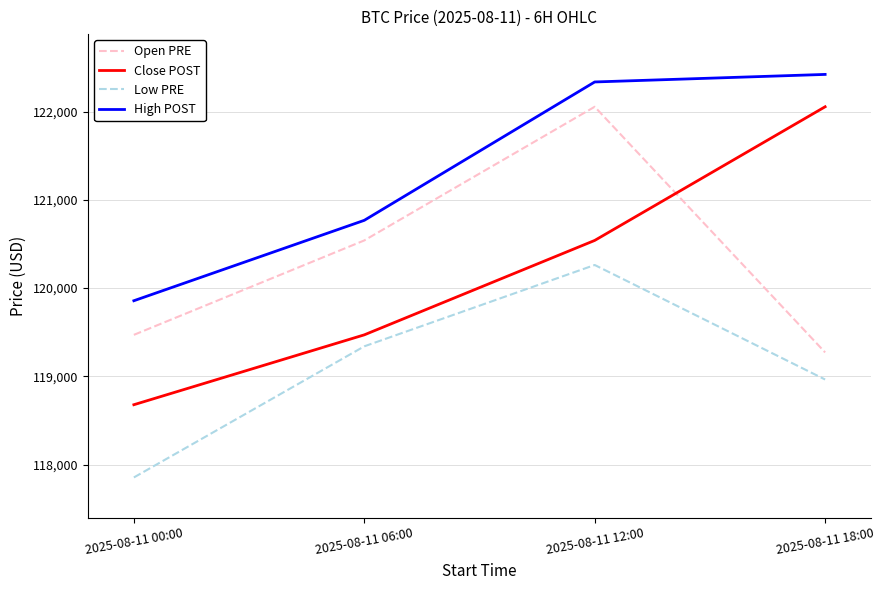

True or false: Close POST and Low PRE intersect in this chart.

False